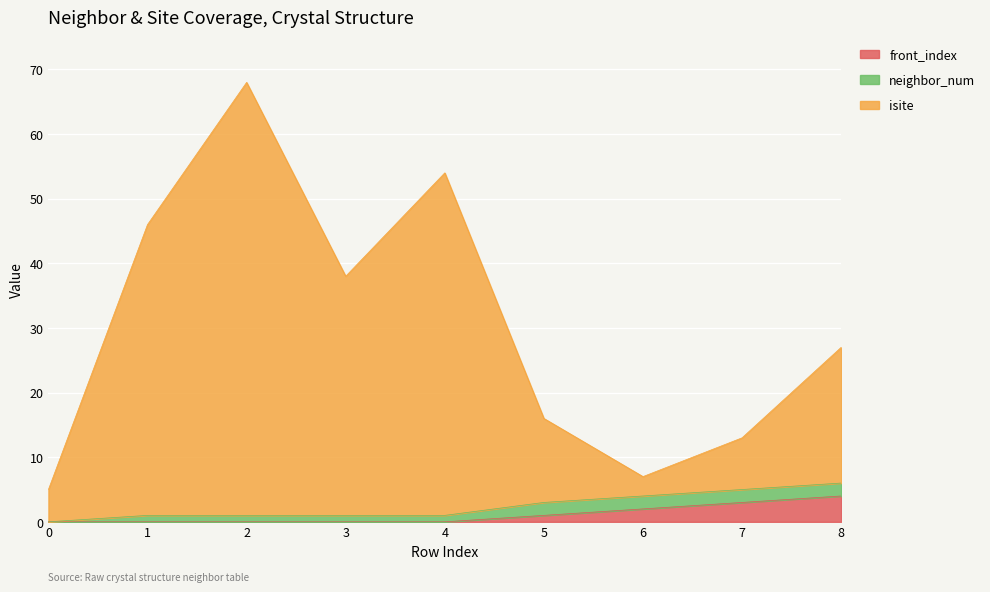

At which label is front_index closest to 2?

6